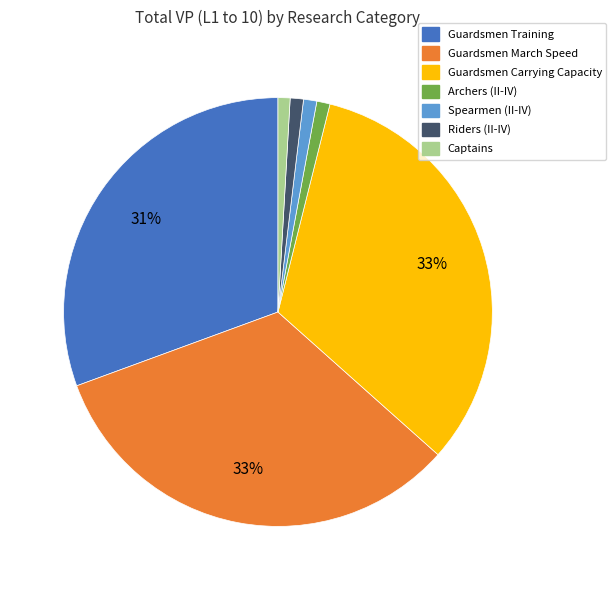

To the nearest percent, what is the average slice percentage?

14%